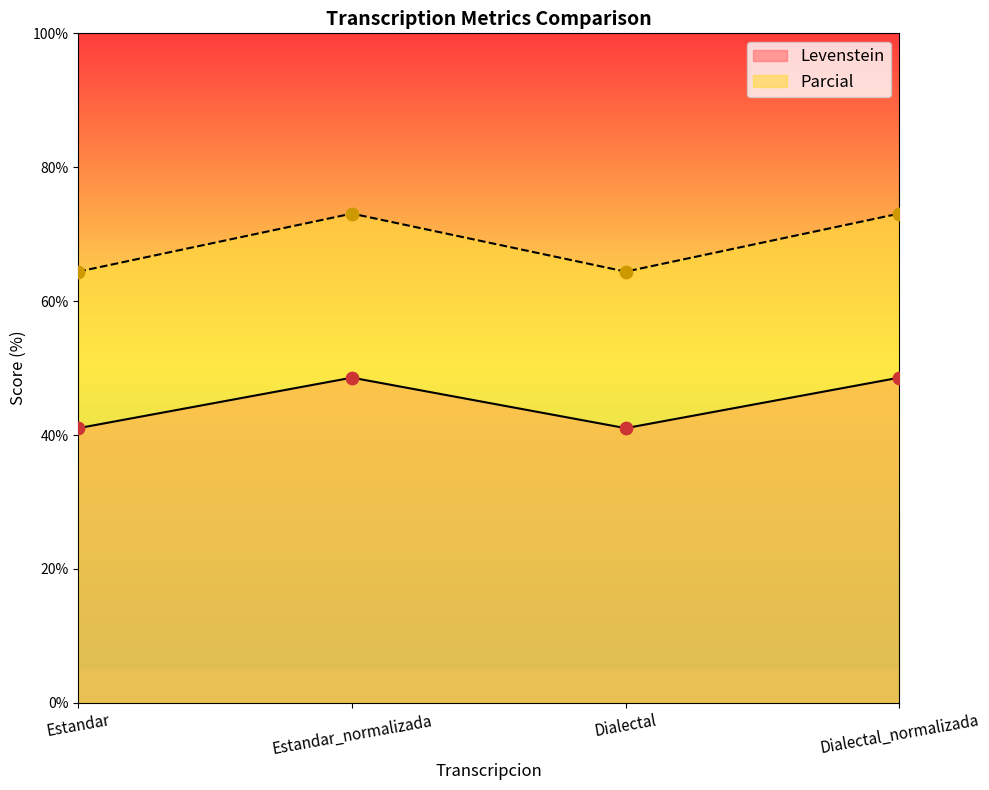

Which series reaches the minimum Y coordinate?

Levenstein